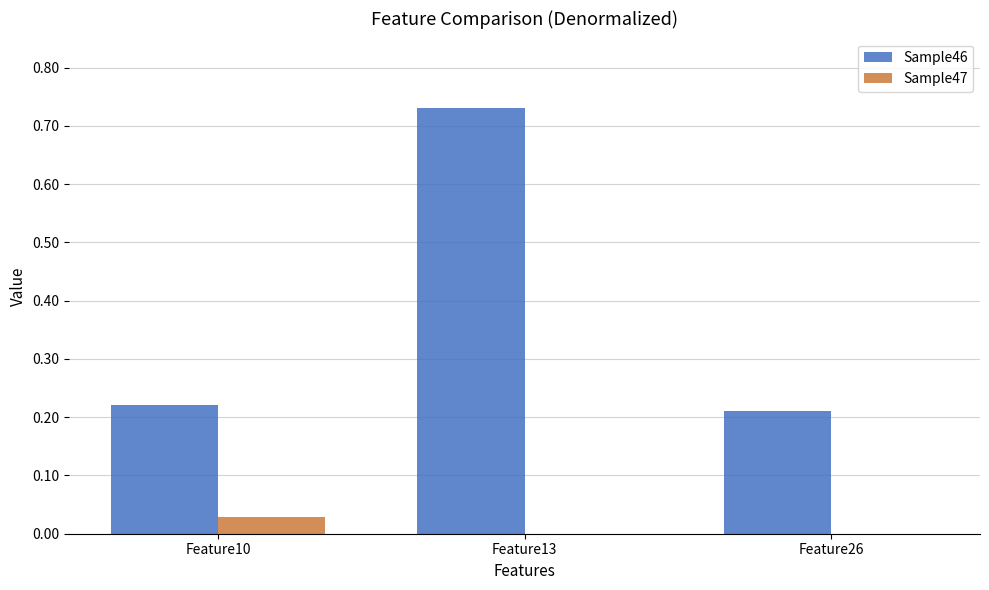

Is it true that Sample46 equals 0.3 at Feature26?

False